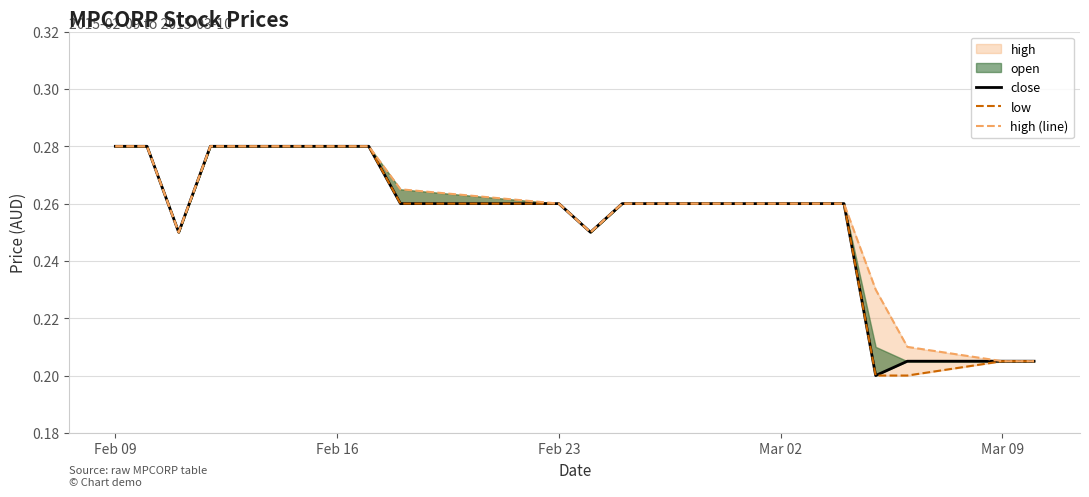

How many interior local valleys does the close series have?

3